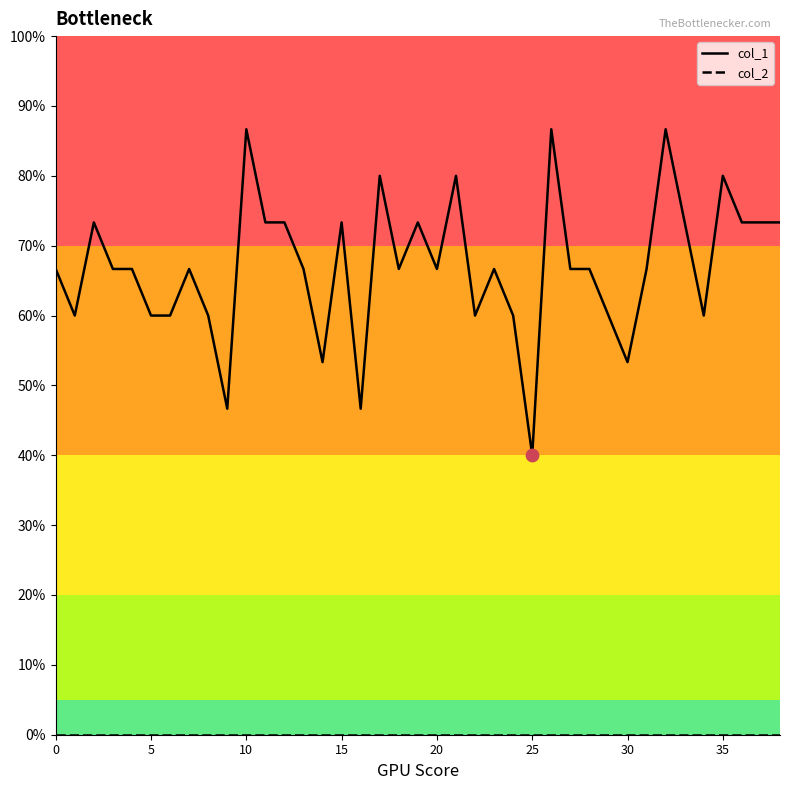

Which series has the largest total across all categories?

col_1